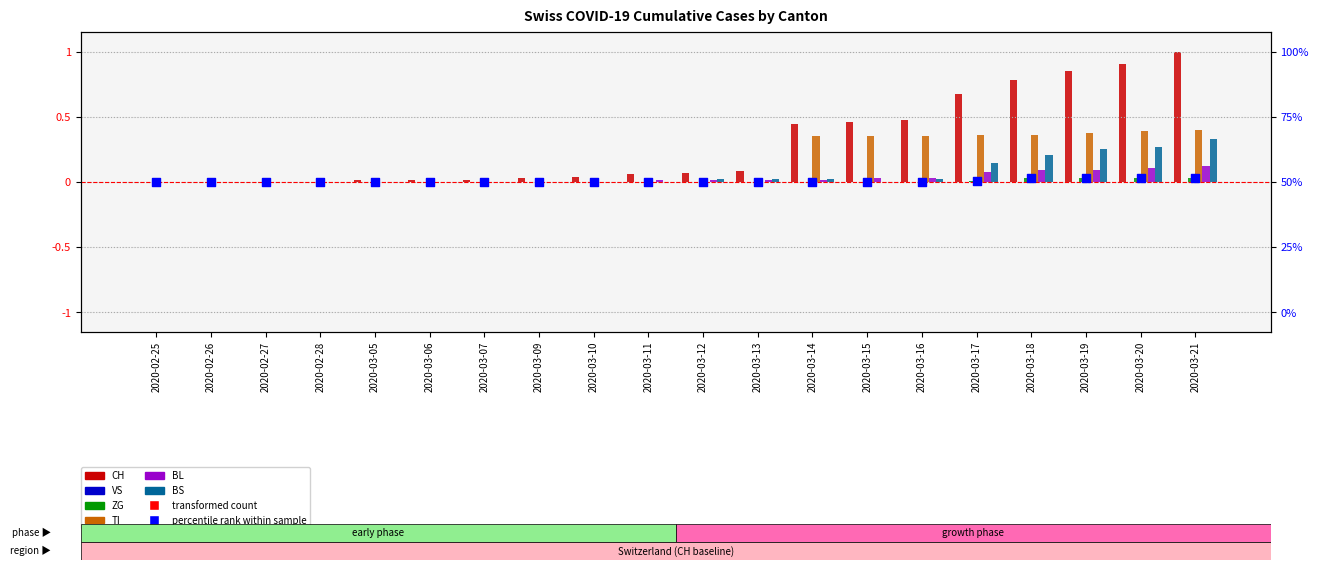

At how many categories does at least one series exceed 0?

16